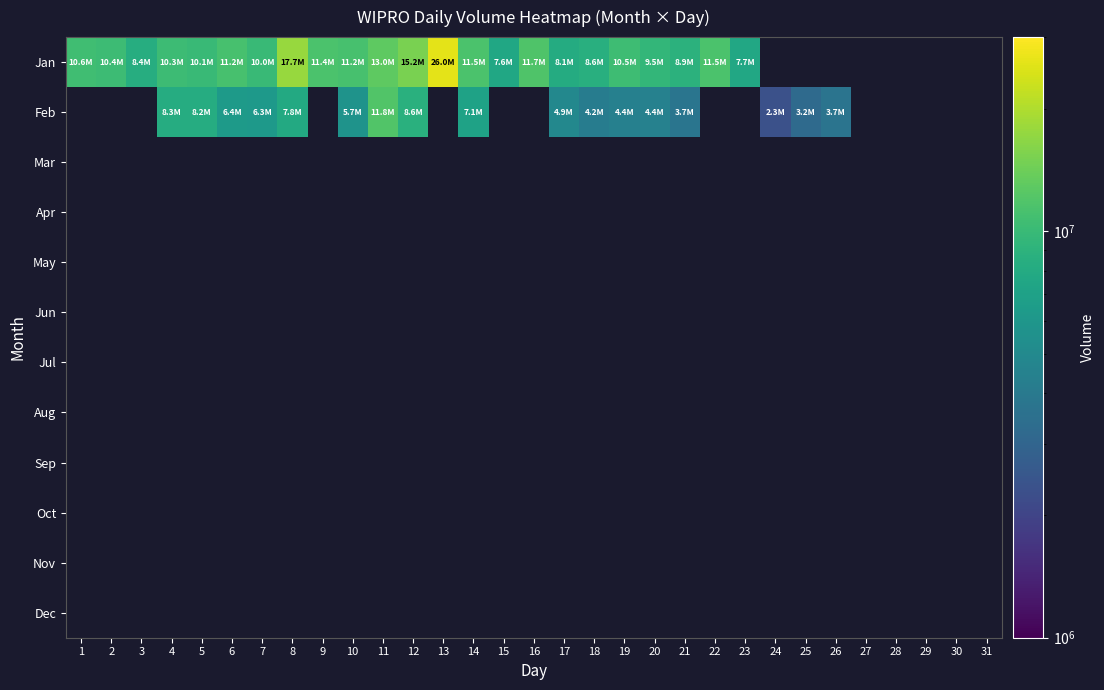

What is the greatest value displayed?

25975284.0